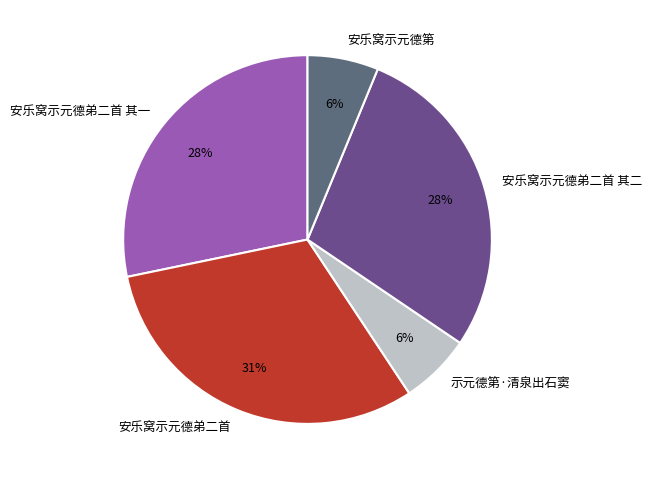

Is it true that 安乐窝示元德弟二首 其一 is 28% of the pie?

True